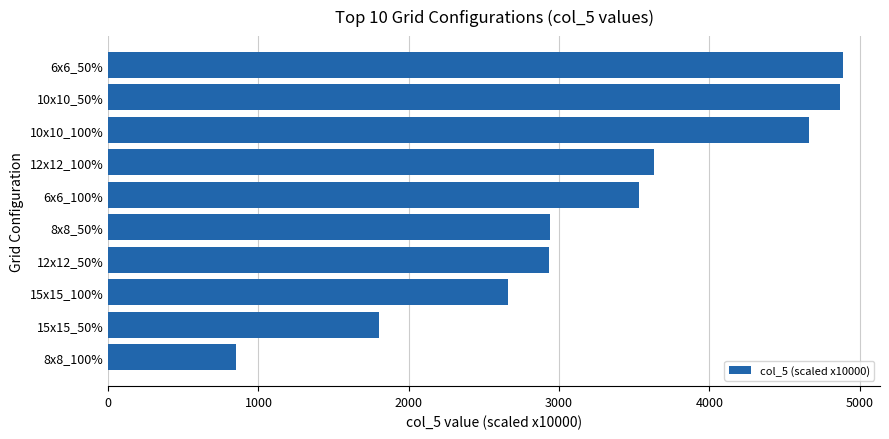

Approximately how many times larger is the value at 6x6_100% compared to 12x12_50%?

1.2